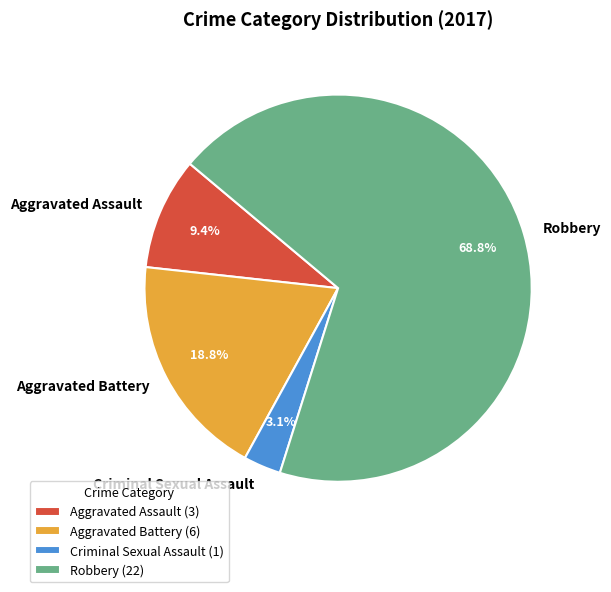

How many slices are in this pie chart?

4